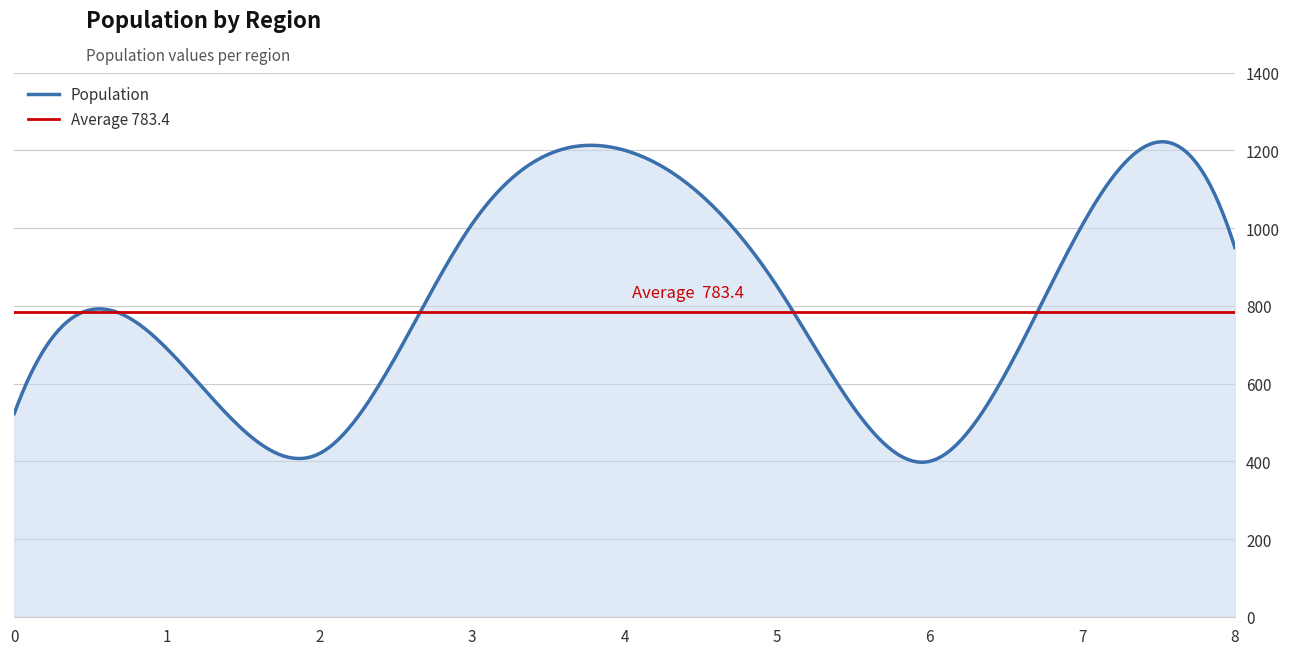

What is the maximum value shown in the chart?

1200